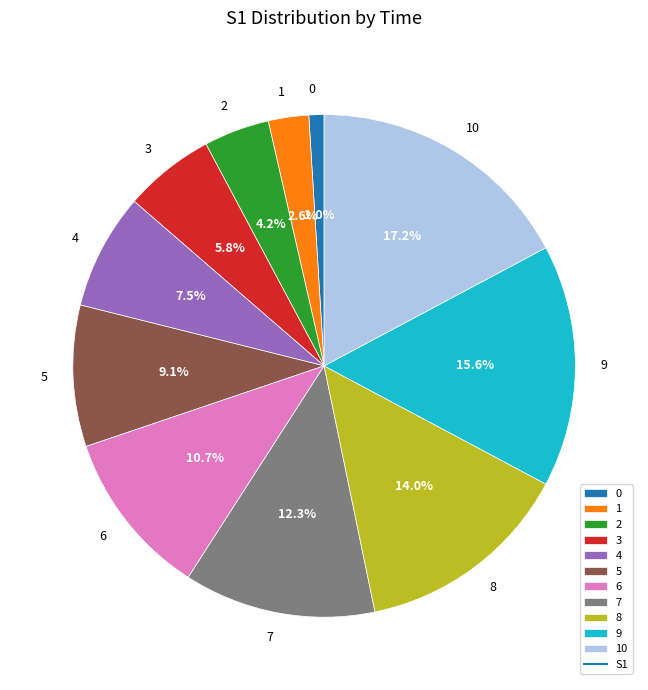

What percentage is the 7 slice, to the nearest percent?

12%